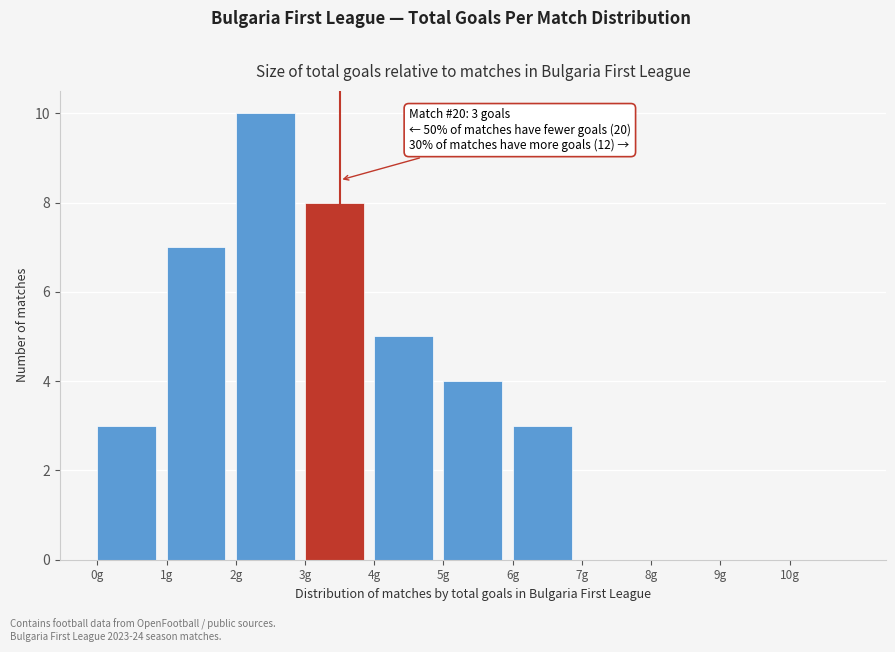

Which range on the x-axis has the tallest bar?

2 to 3